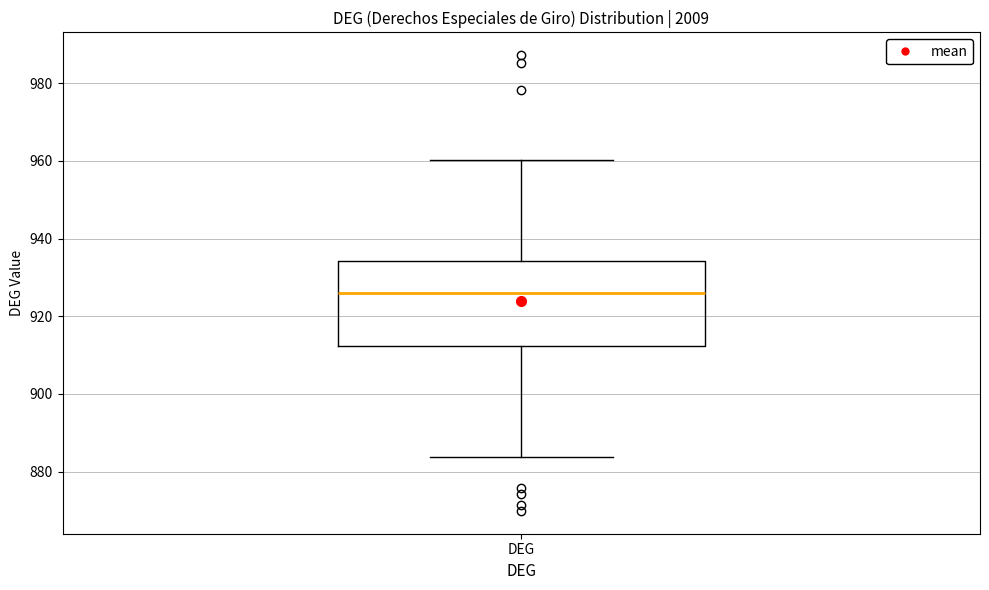

Where is the upper edge of the box for DEG on the y-axis? The values are not printed on the chart, so give them approximately, as read against the axis.

934